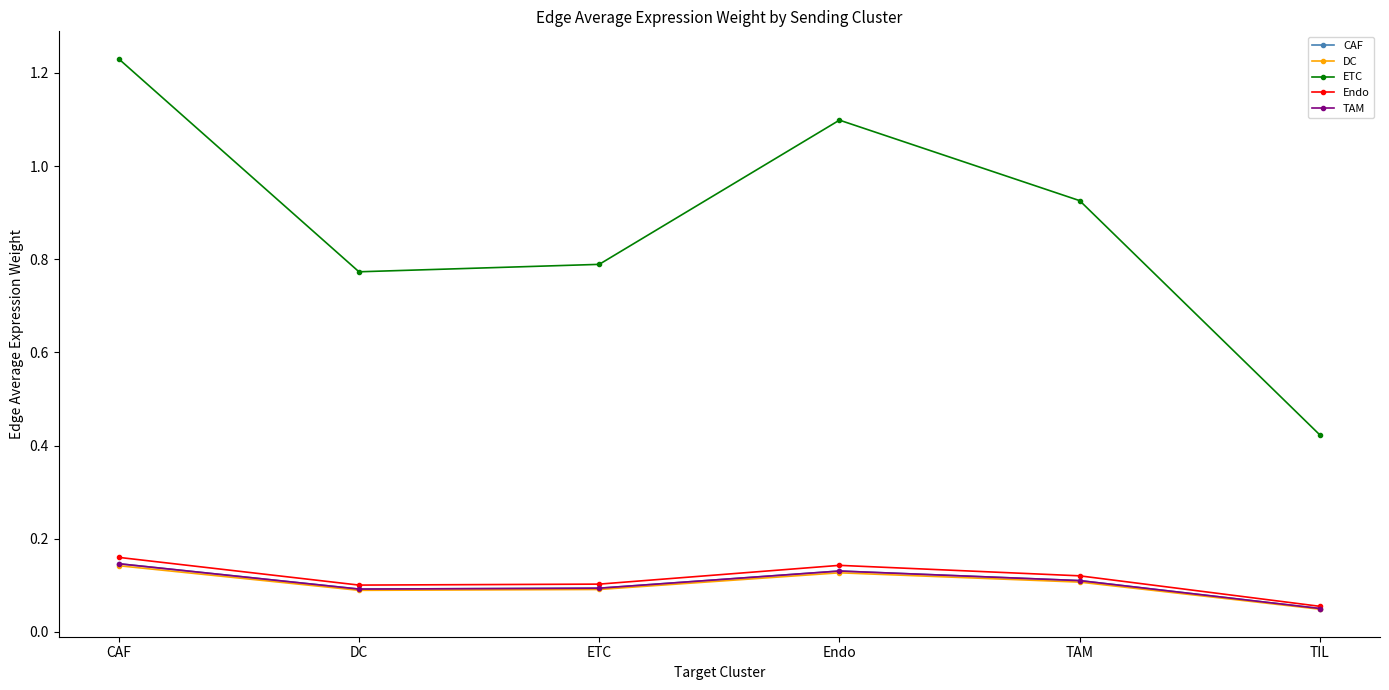

The value of TAM at TAM is 0.1. True or false?

True